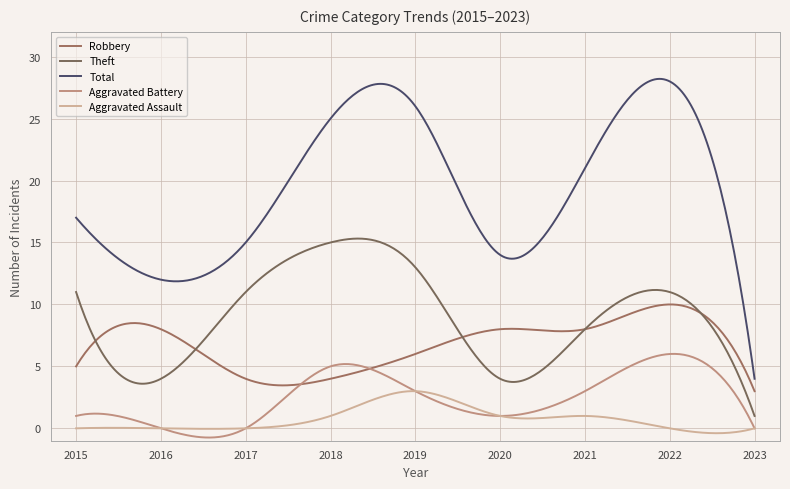

What is the greatest value displayed?

28.2